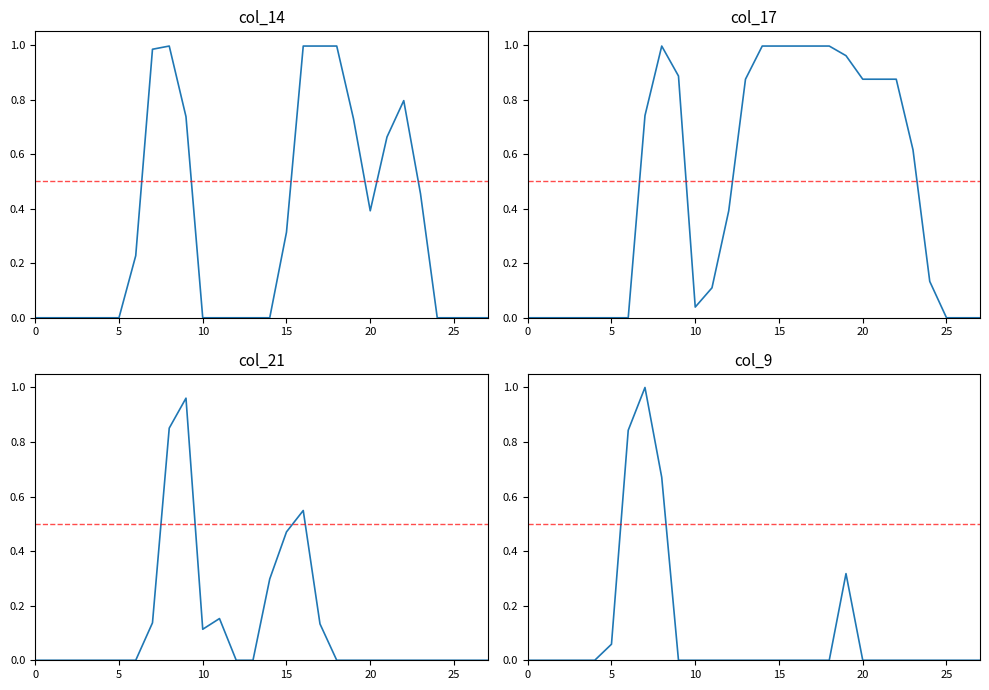

True or false: col_21 and col_17 cross at least once.

True